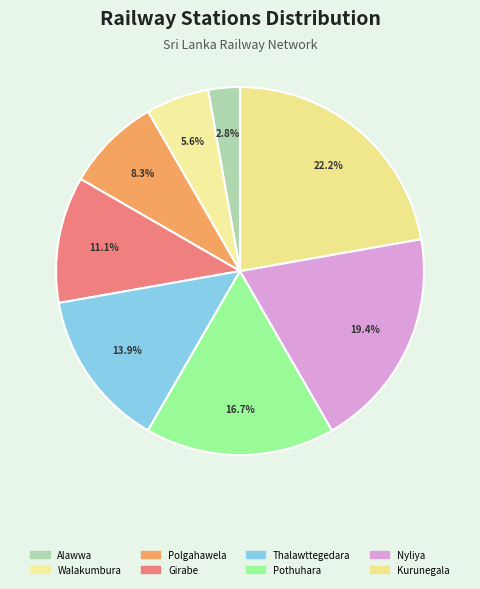

How many segments does this pie chart have?

8